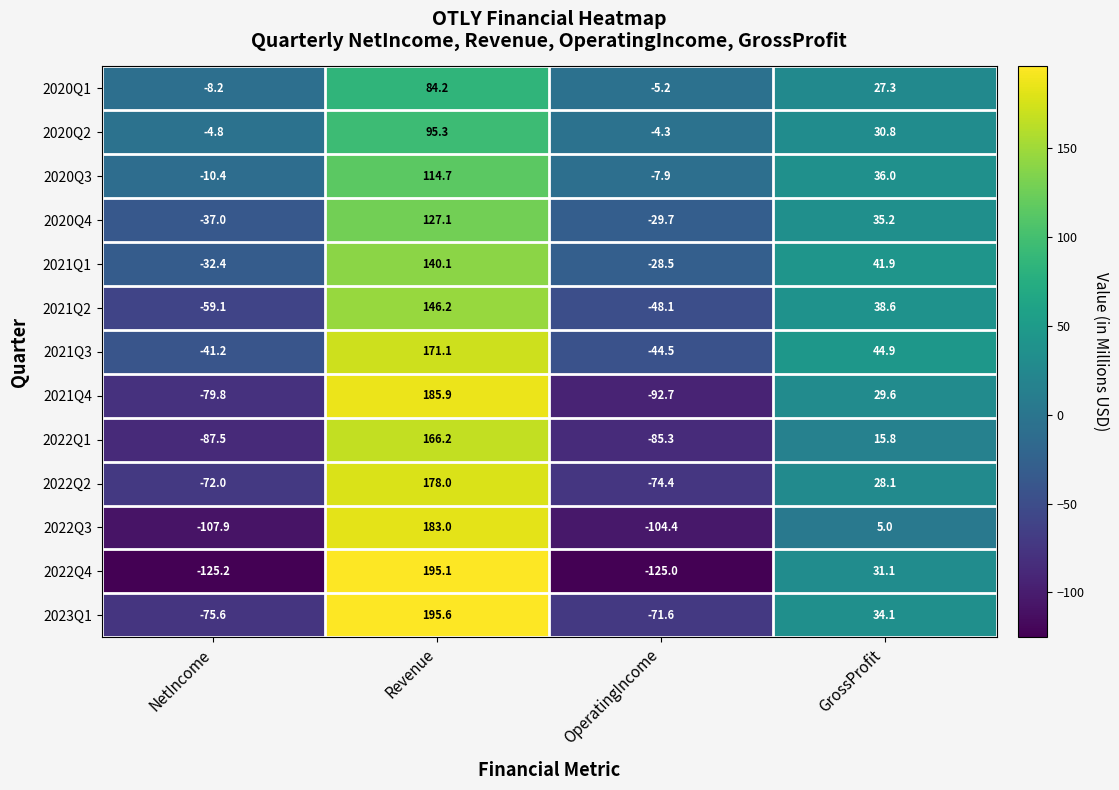

How many data points does each series have?

4